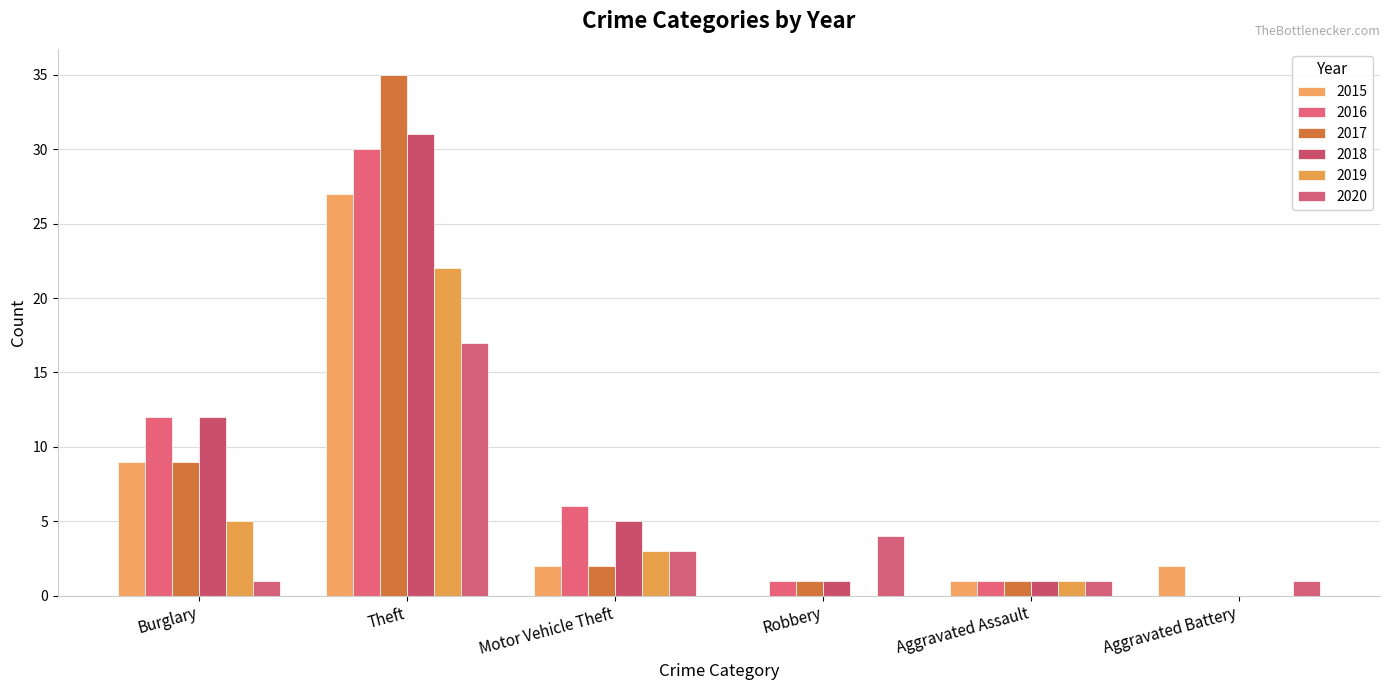

Are the bars horizontal?

No